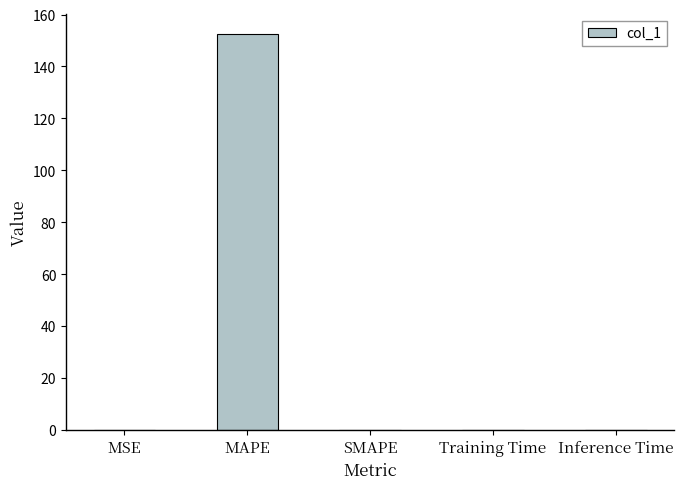

The value at MAPE is 73.2. True or false?

False